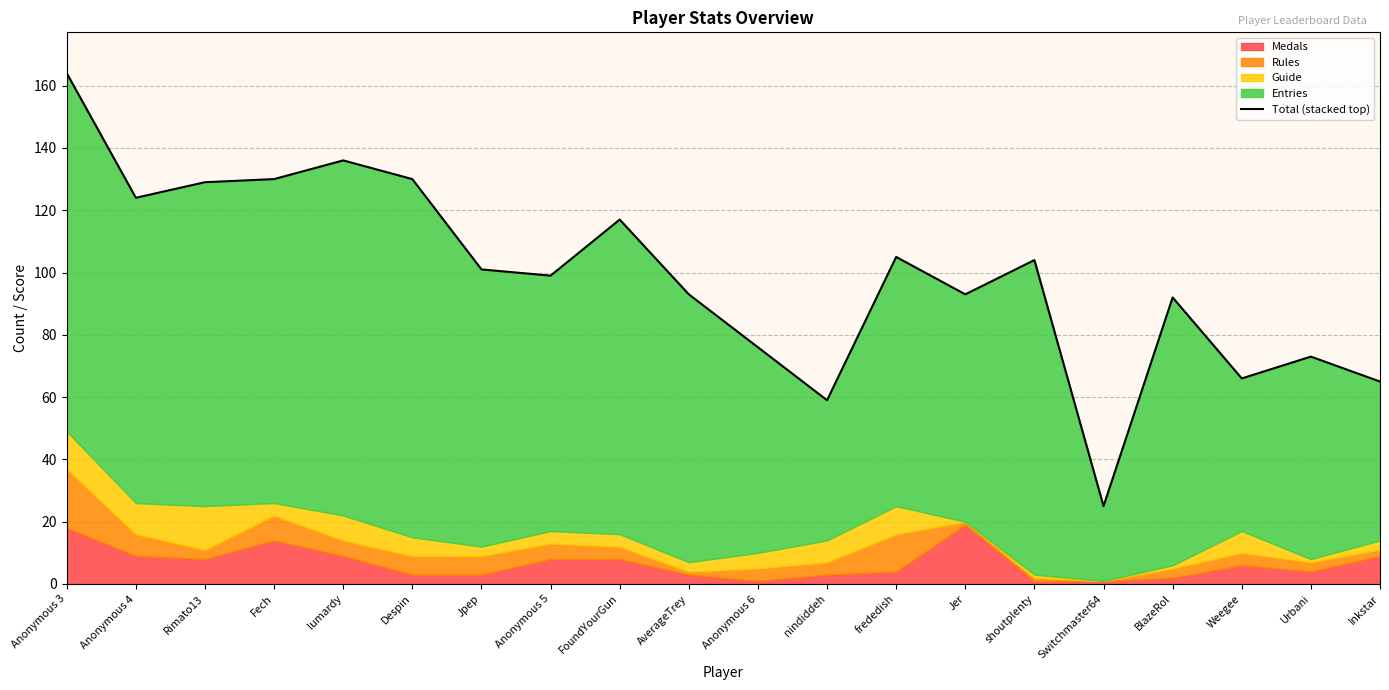

The value at Urbani is 25. True or false?

False